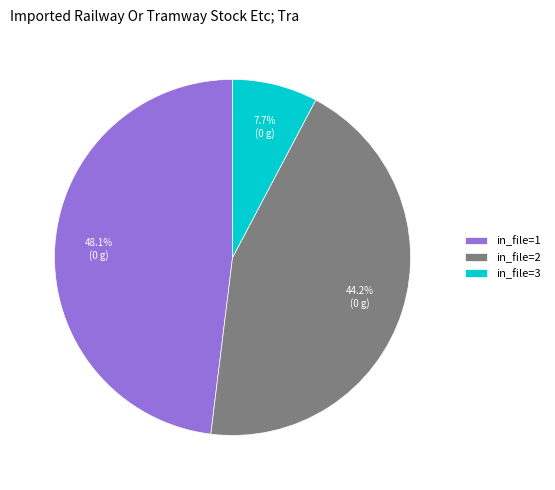

Between in_file=2 and in_file=1, which is larger?

in_file=1